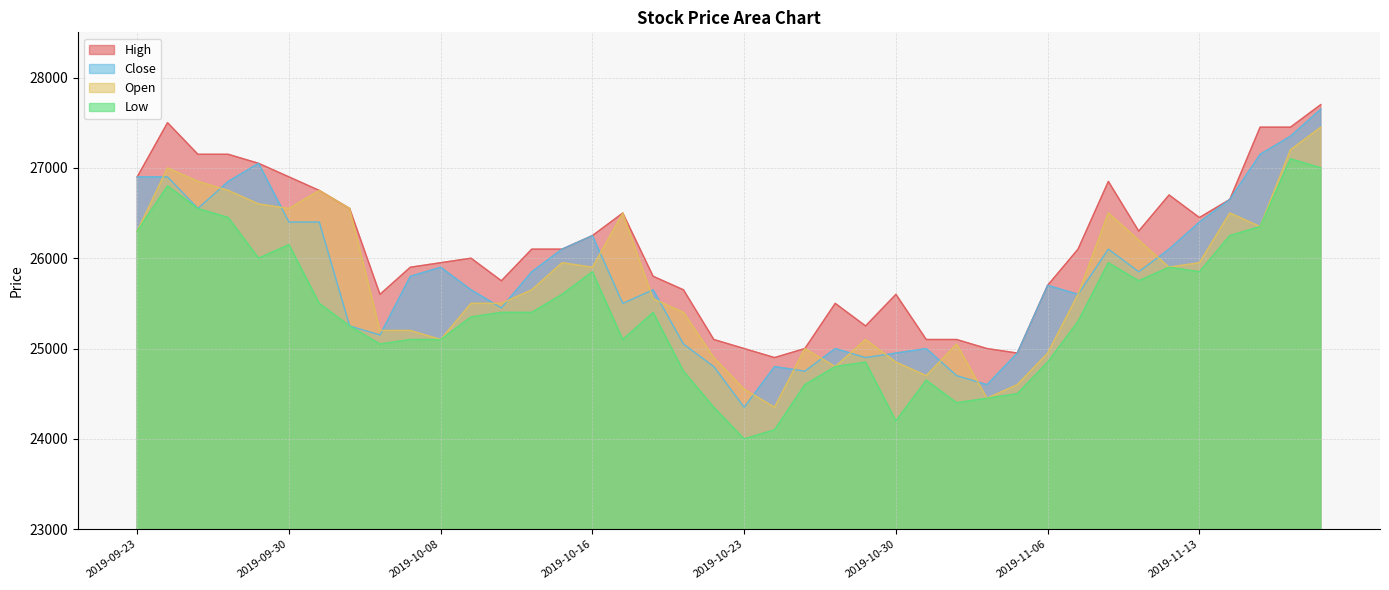

What is the approximate value of Low at 2019-09-30?

26150